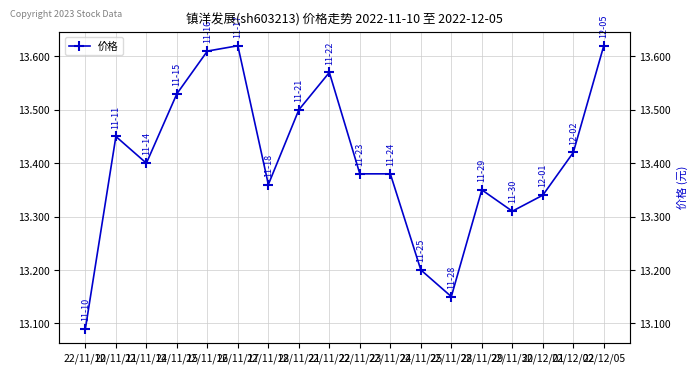

How many points are lower than both their immediate neighbors (excluding endpoints)?

4